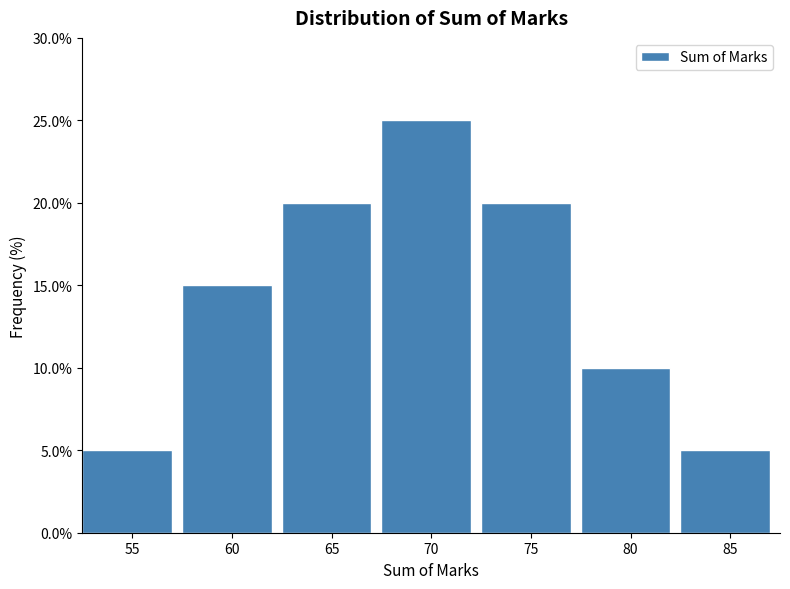

Reading left to right, list every bar in this chart as the range it spans on the x-axis followed by its height. The values are not printed on the chart, so give them approximately, as read against the axis.

52.5 to 57.5: 5
57.5 to 62.5: 15
62.5 to 67.5: 20
67.5 to 72.5: 25
72.5 to 77.5: 20
77.5 to 82.5: 10
82.5 to 87.5: 5